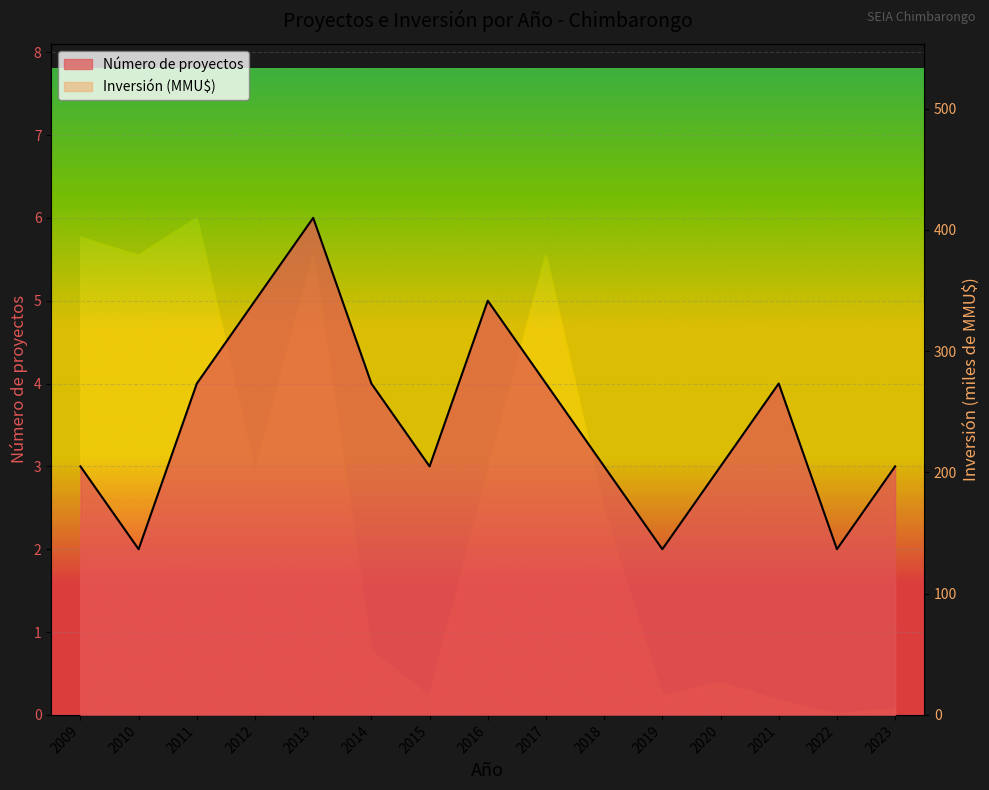

What is the value of the Inversión (MMU$) point at the 2nd from the left?

378.9